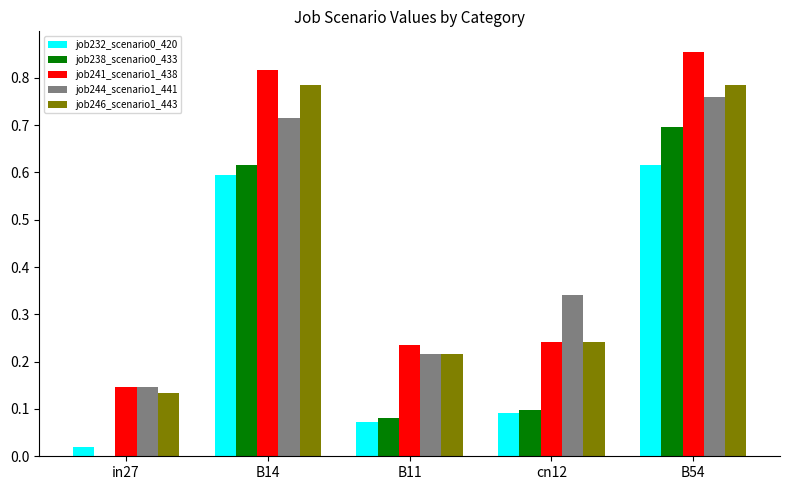

Is the value of job246_scenario1_443 at B14 greater than the value of job232_scenario0_420 at cn12?

Yes